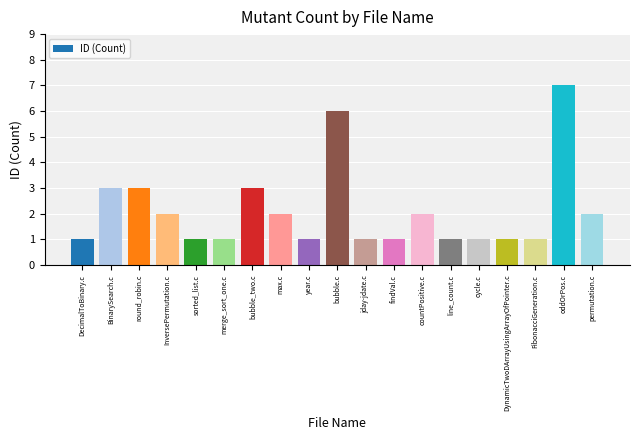

Reading right to left, what are all the values shown in this chart?

2	7	1	1	1	1	2	1	1	6	1	2	3	1	1	2	3	3	1